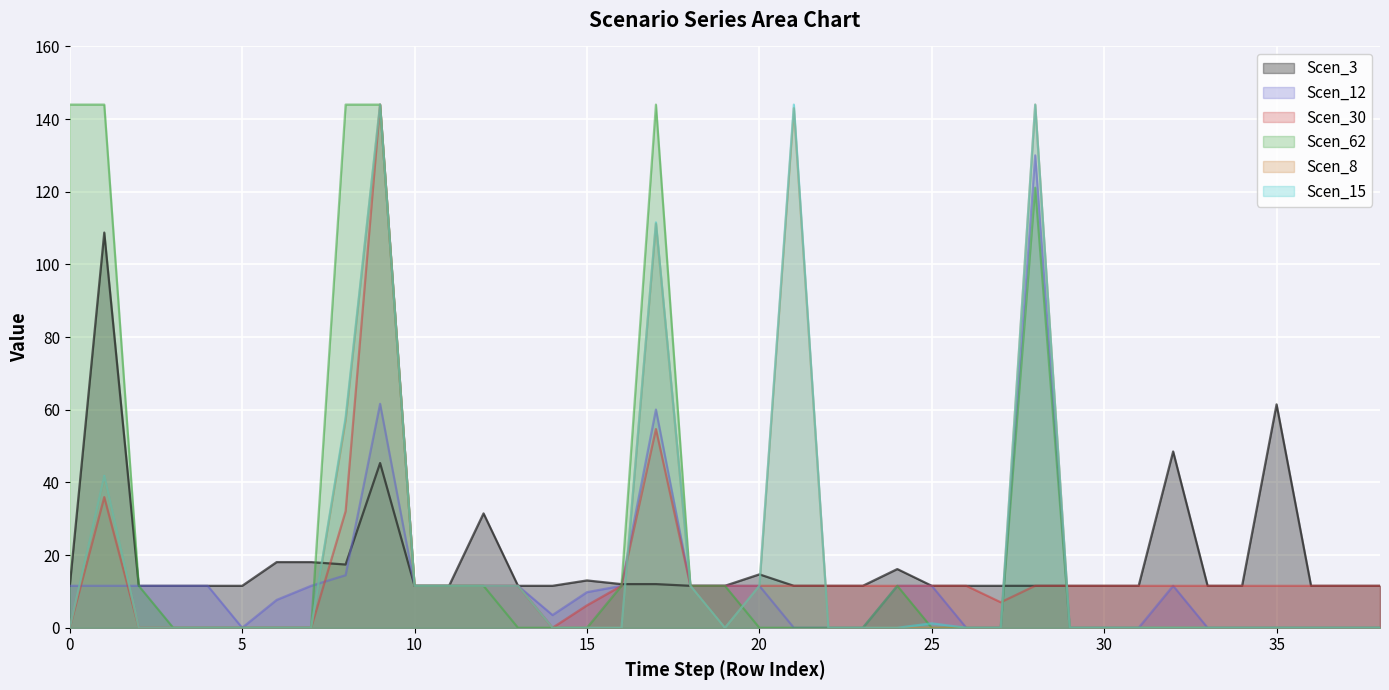

True or false: Scen_12 and Scen_8 intersect in this chart.

True